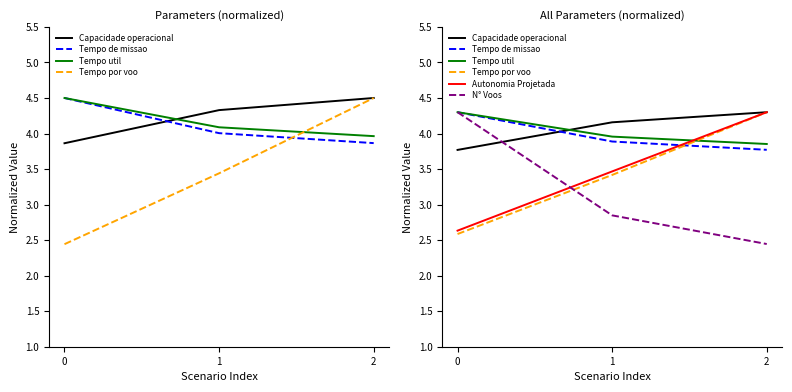

How many Tempo por voo values are between 2 and 4?

2